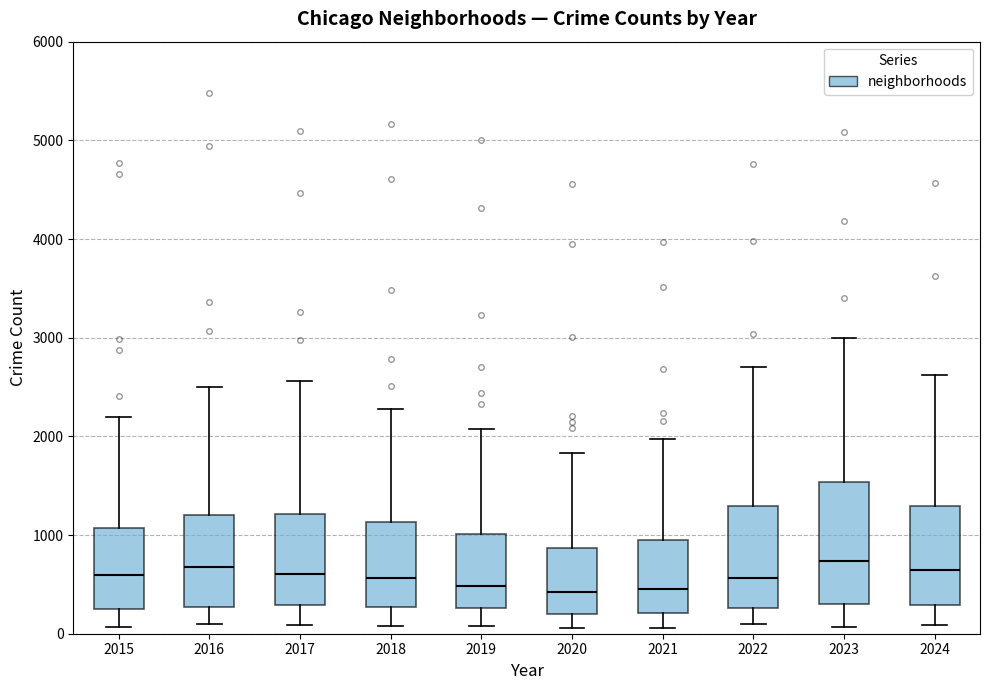

Reading left to right, transcribe this box plot: for each box, give where its median line is, the range the box spans, and where its two whiskers end, as read against the y-axis. The values are not printed on the chart, so give them approximately, as read against the axis.

2015: median 600, box 300 to 1100, whiskers 100 to 2200
2016: median 700, box 300 to 1200, whiskers 100 to 2500
2017: median 600, box 300 to 1200, whiskers 100 to 2600
2018: median 600, box 300 to 1100, whiskers 100 to 2300
2019: median 500, box 300 to 1000, whiskers 100 to 2100
2020: median 400, box 200 to 900, whiskers 100 to 1800
2021: median 500, box 200 to 900, whiskers 100 to 2000
2022: median 600, box 300 to 1300, whiskers 100 to 2700
2023: median 700, box 300 to 1500, whiskers 100 to 3000
2024: median 600, box 300 to 1300, whiskers 100 to 2600